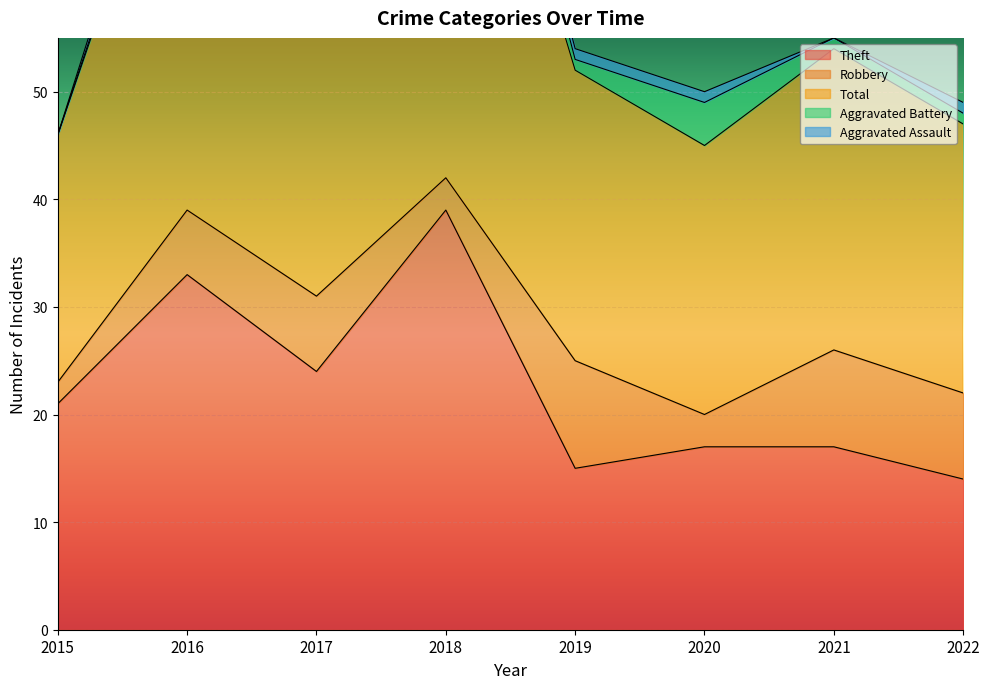

True or false: Theft and Aggravated Battery cross at least once.

False